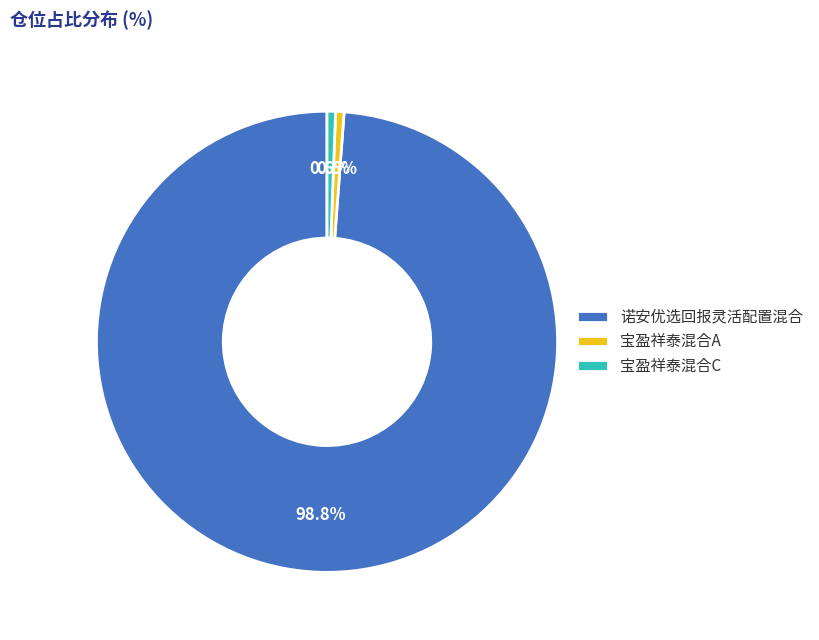

Which category has the biggest portion of the pie?

诺安优选回报灵活配置混合